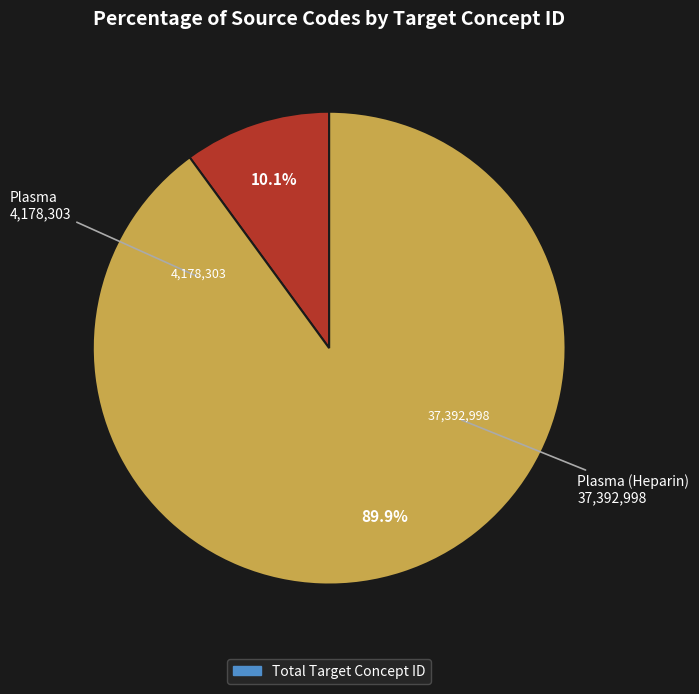

Is there a majority slice in this chart?

Yes